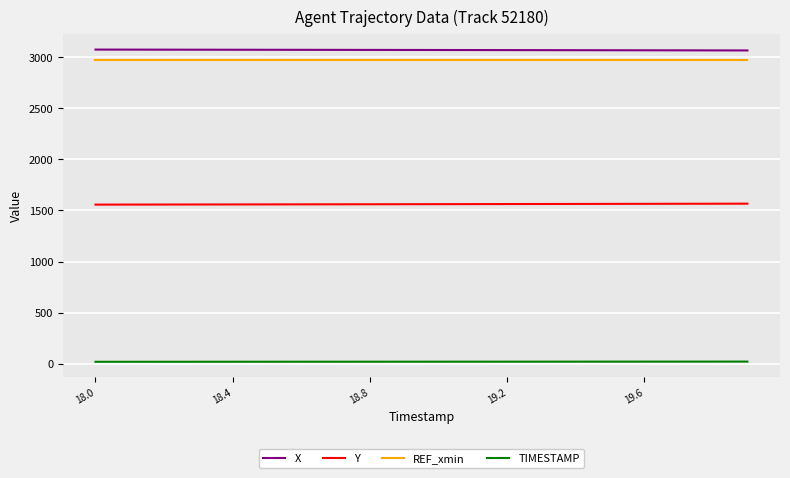

True or false: REF_xmin and Y intersect in this chart.

False